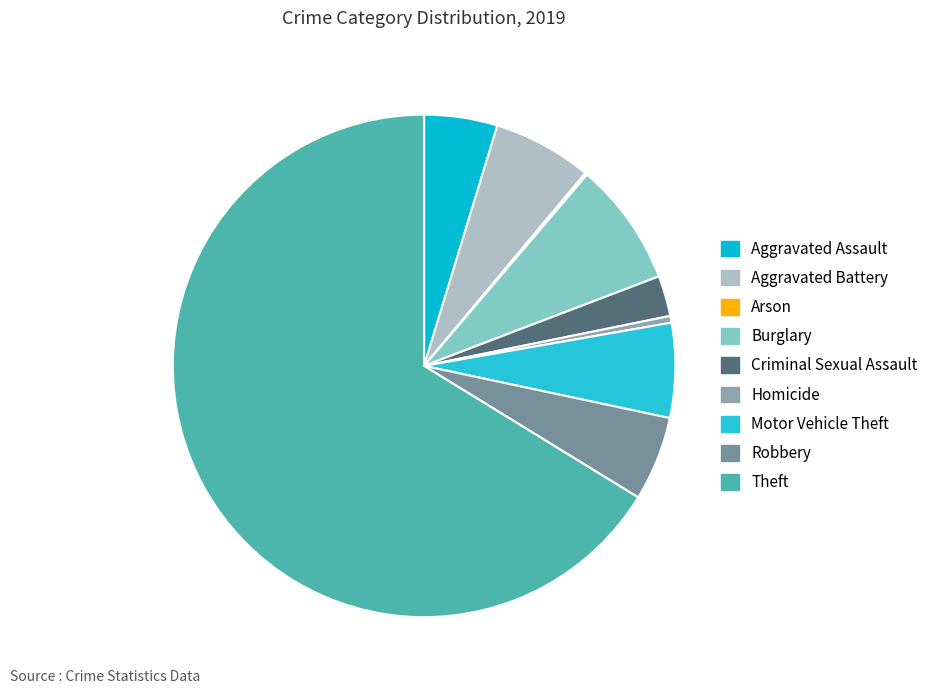

Between Theft and Robbery, which is larger?

Theft